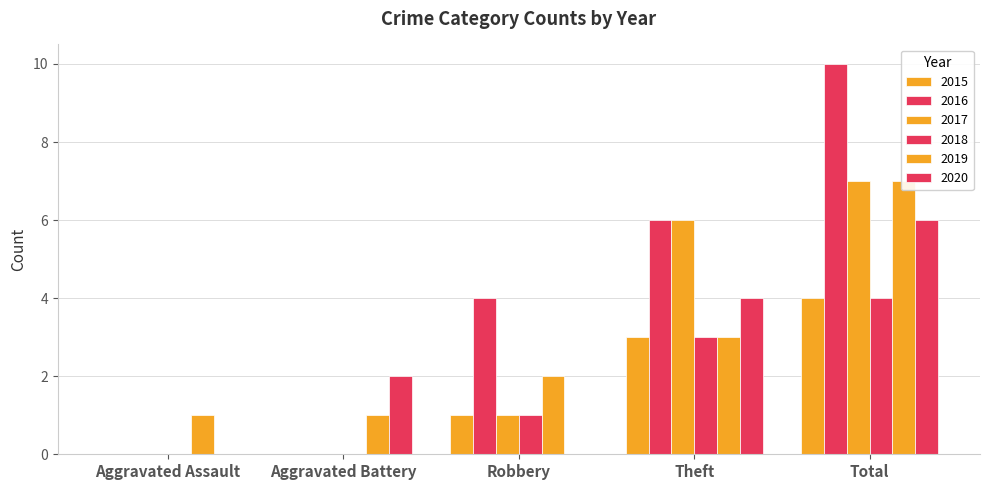

What is the label of the 2nd bar from the left?

Aggravated Battery